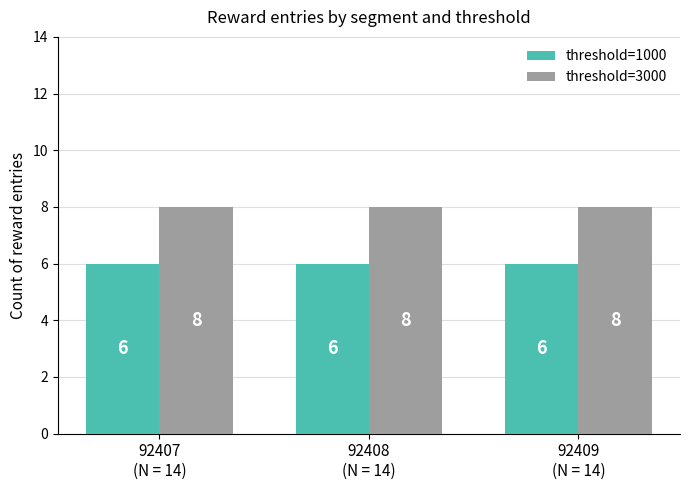

Read the threshold=3000 value at 92407
(N = 14).

8